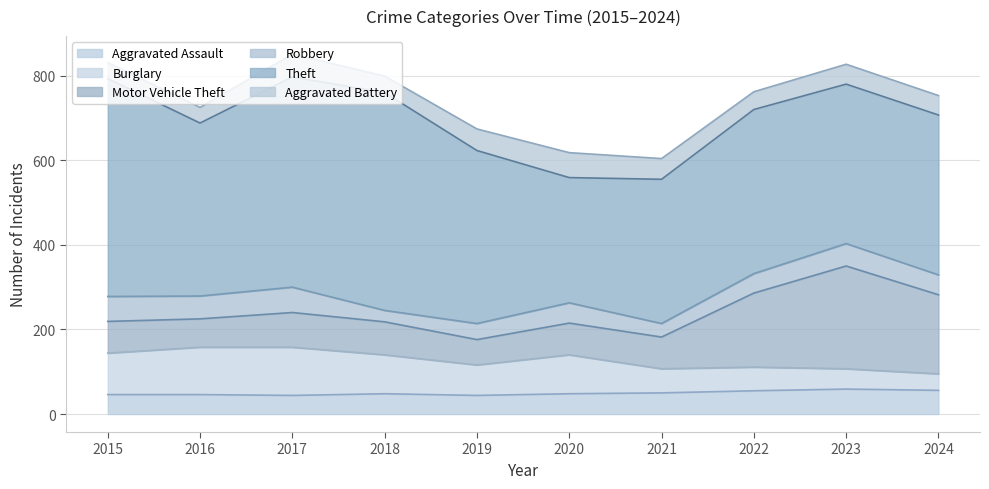

Reading left to right, extract all data points from this chart.

Aggravated Assault: 46	46	44	48	44	48	50	55	59	56
Burglary: 98	112	114	92	72	92	57	56	48	39
Motor Vehicle Theft: 75	67	82	78	60	75	75	175	243	187
Robbery: 59	54	60	27	38	48	32	46	53	47
Theft: 515	409	497	515	409	296	341	388	377	378
Aggravated Battery: 38	37	54	39	51	59	49	42	47	46